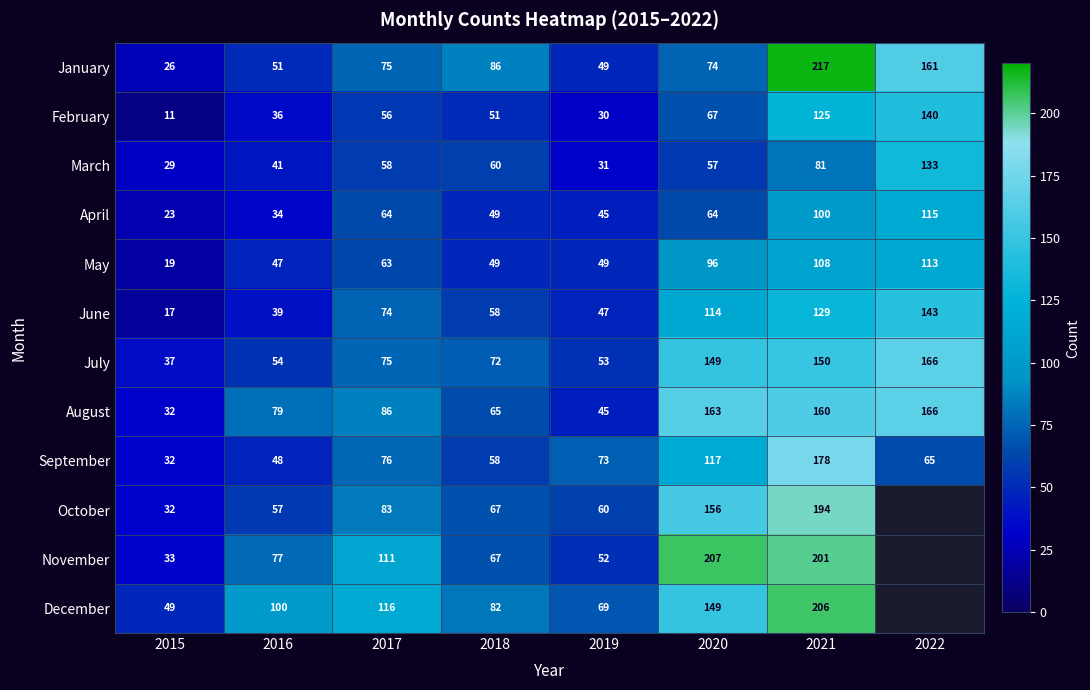

The value of August at 2017 is 44. True or false?

False